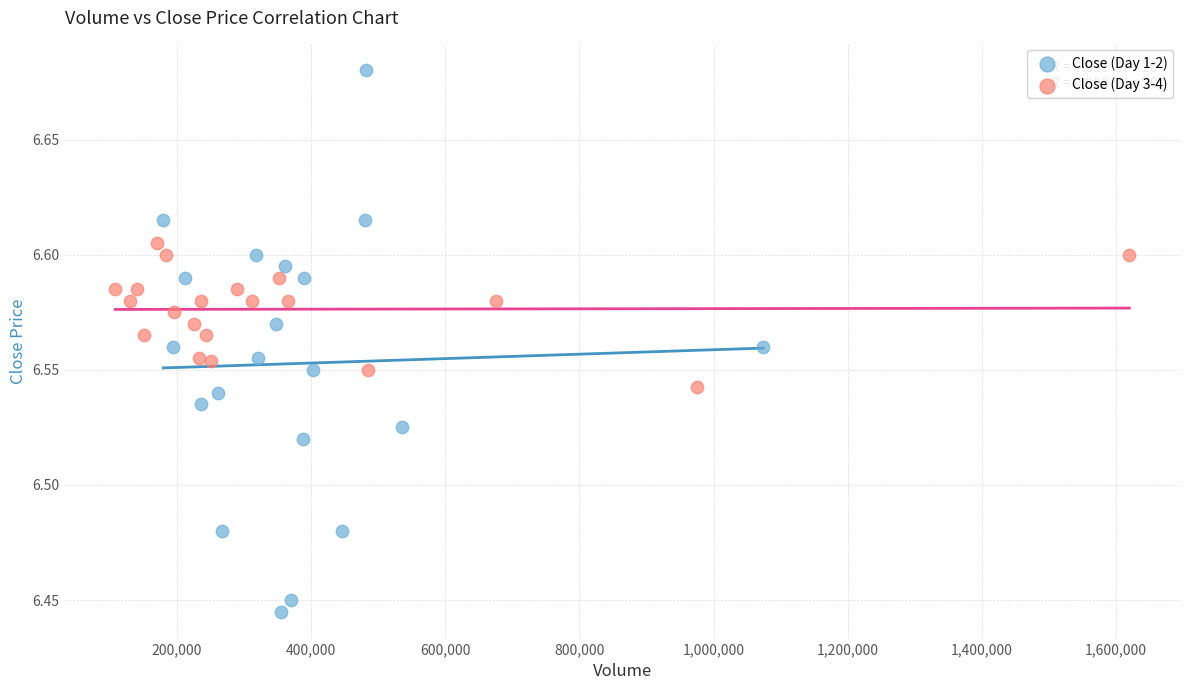

Which series reaches the minimum Y coordinate?

Close (Day 1-2)